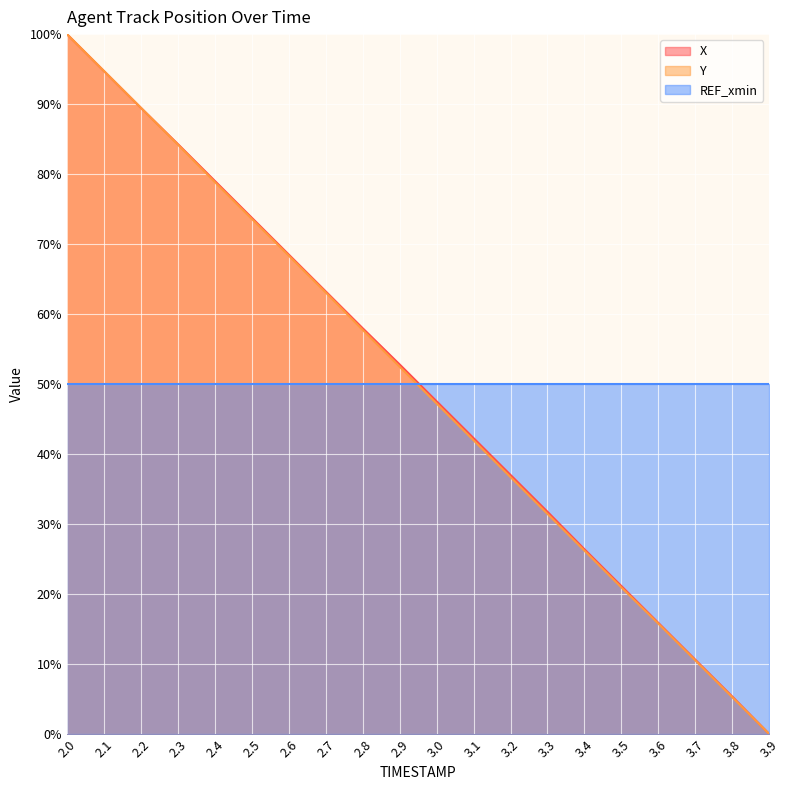

How many intersections are there between Y and X?

1